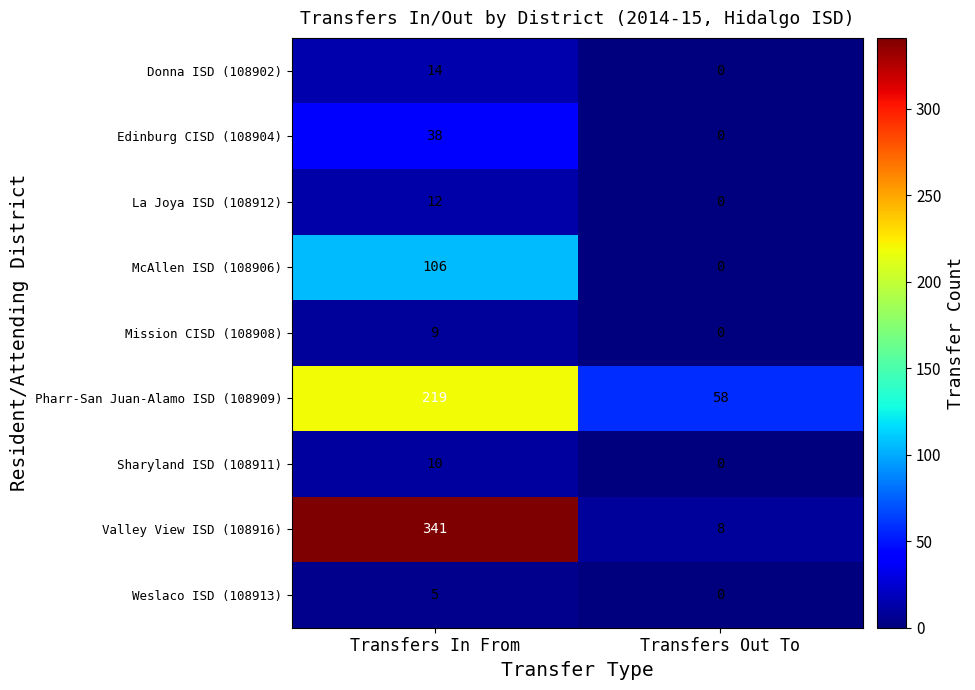

At how many categories does at least one series exceed 100?

1